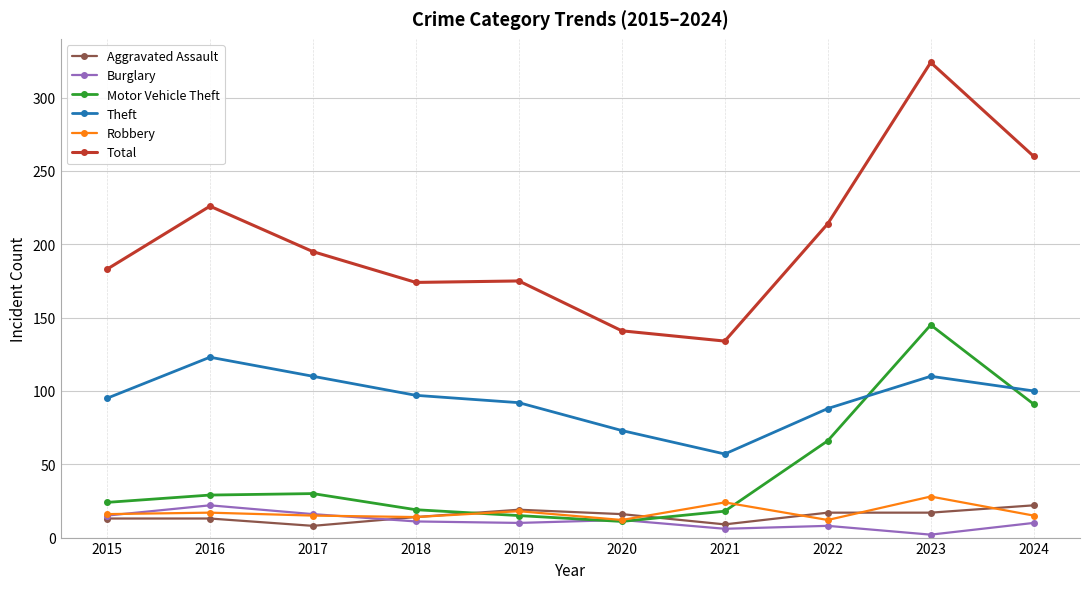

Where is the first local minimum for Theft?

2021